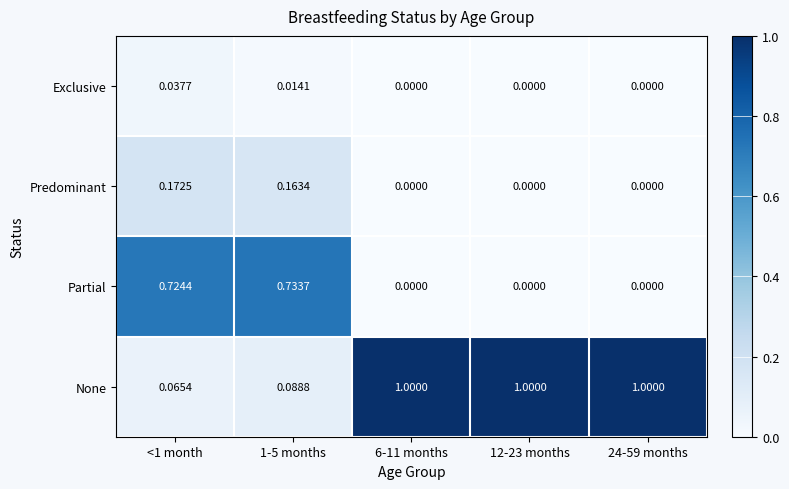

Which series has the largest total across all categories?

None